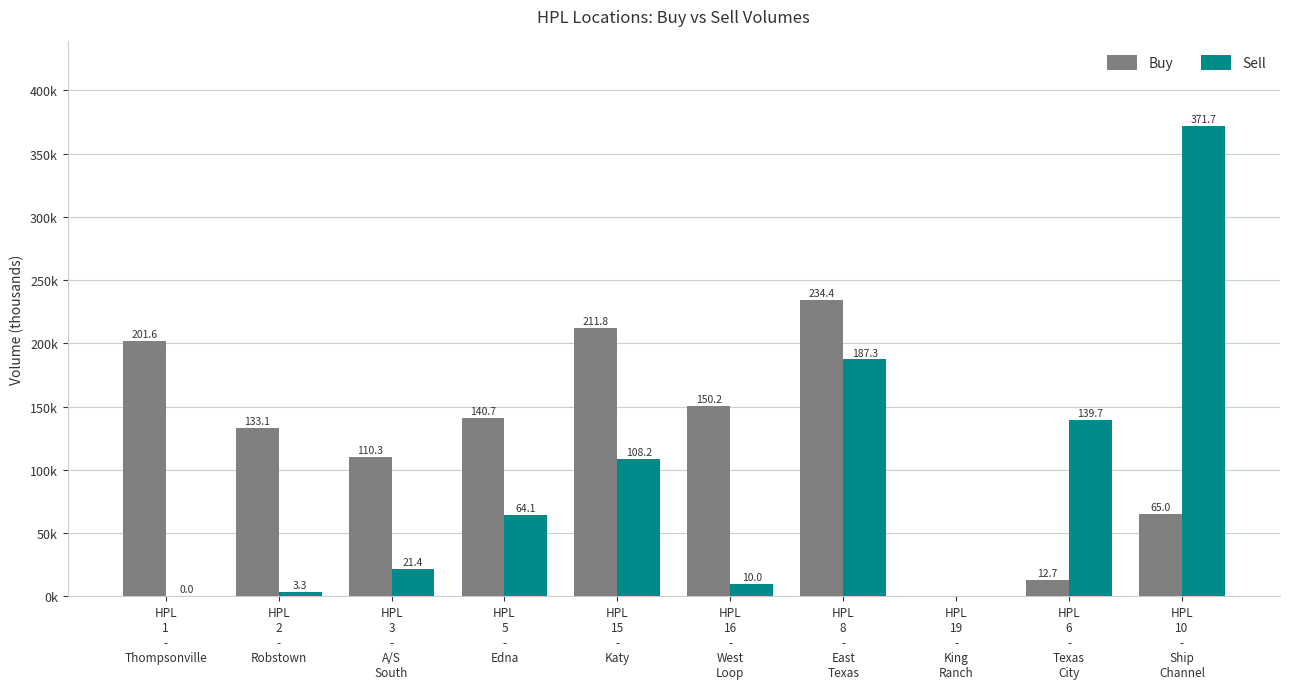

What are all the series names shown in the legend?

Buy, Sell